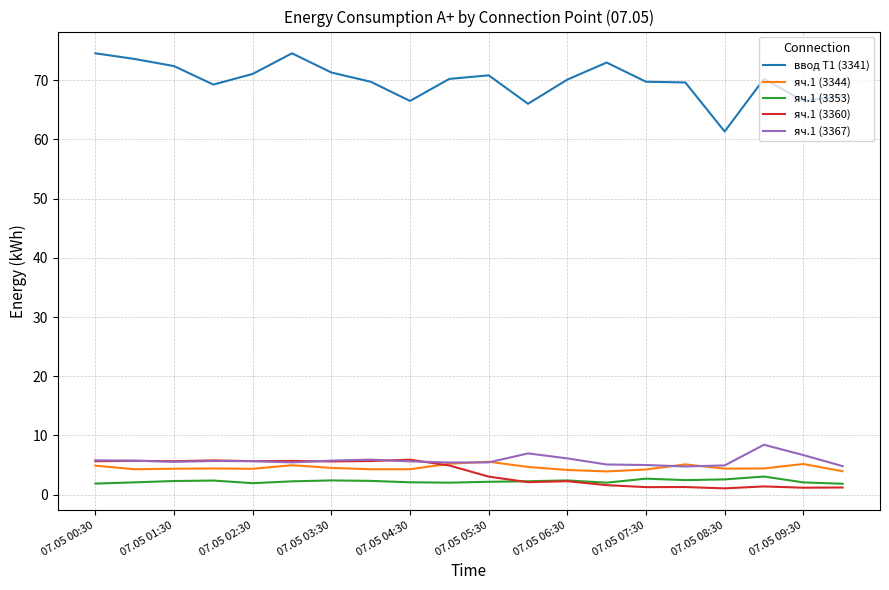

True or false: ввод Т1 (3341) and яч.1 (3353) cross at least once.

False